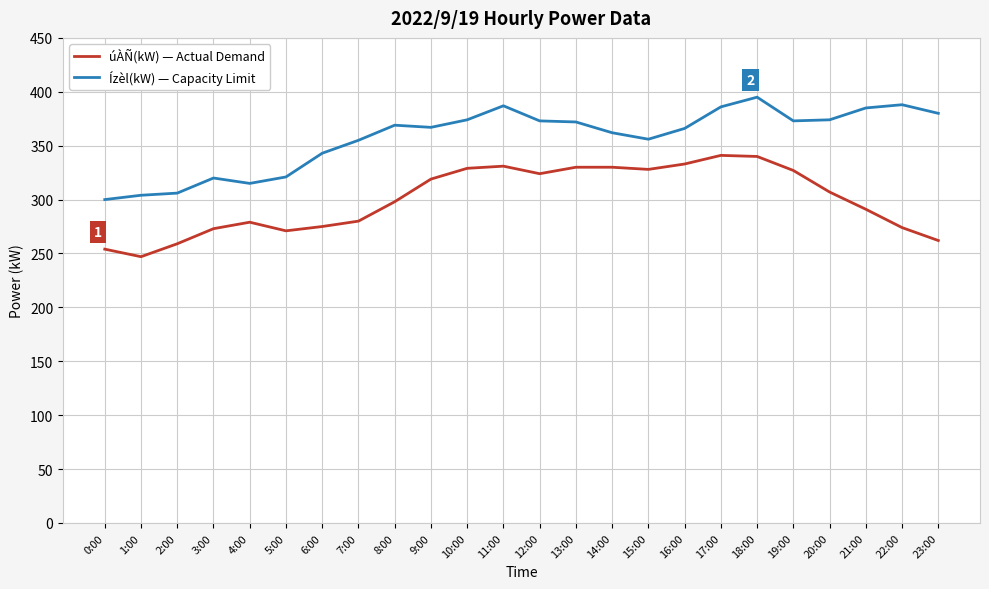

The value of Ízèl(kW) — Capacity Limit at 9:00 is 95. True or false?

False